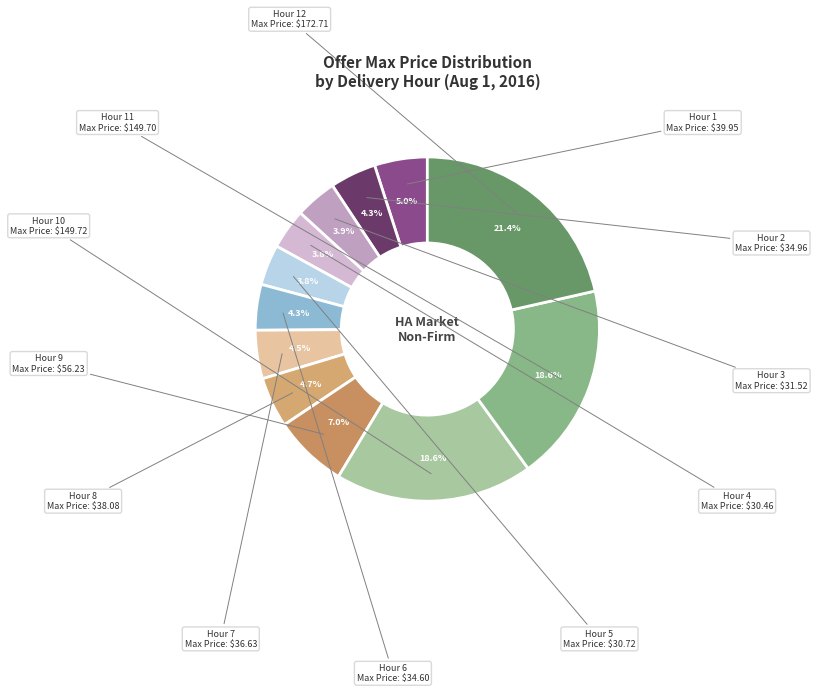

Count the number of slices in the pie.

12